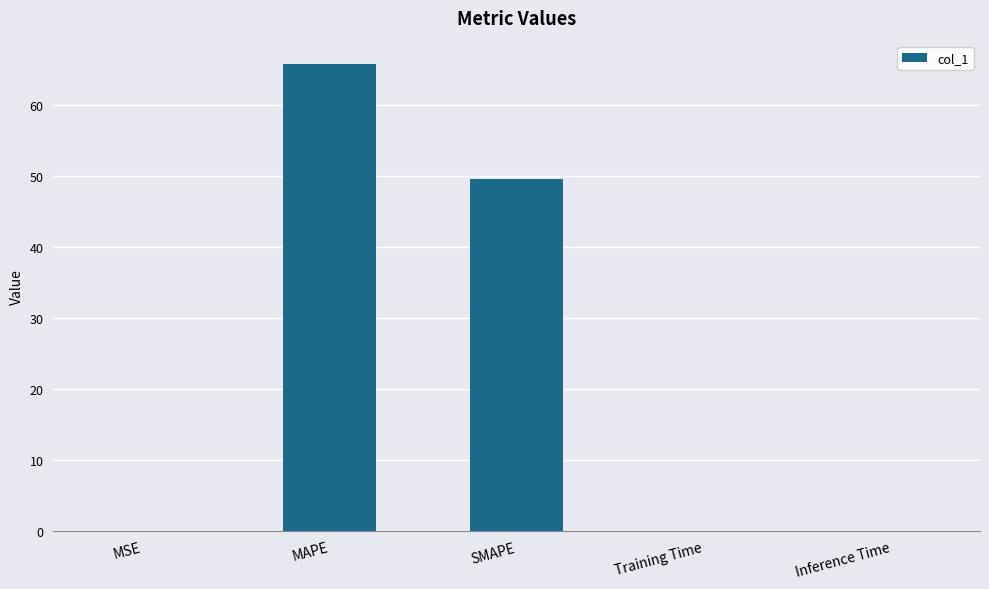

The value at SMAPE is 49.5. True or false?

True